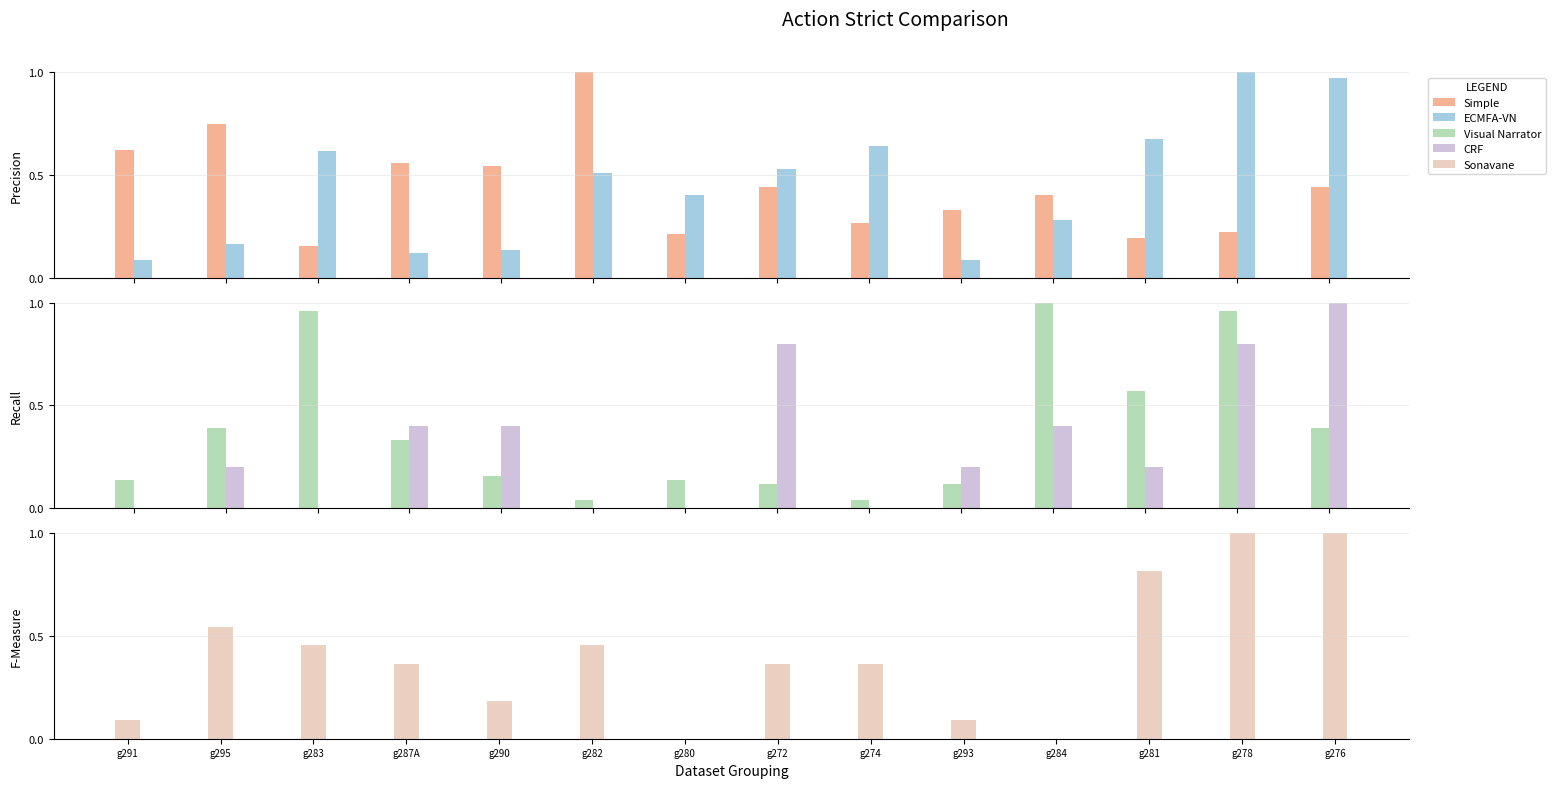

How many data points does each series have?

14